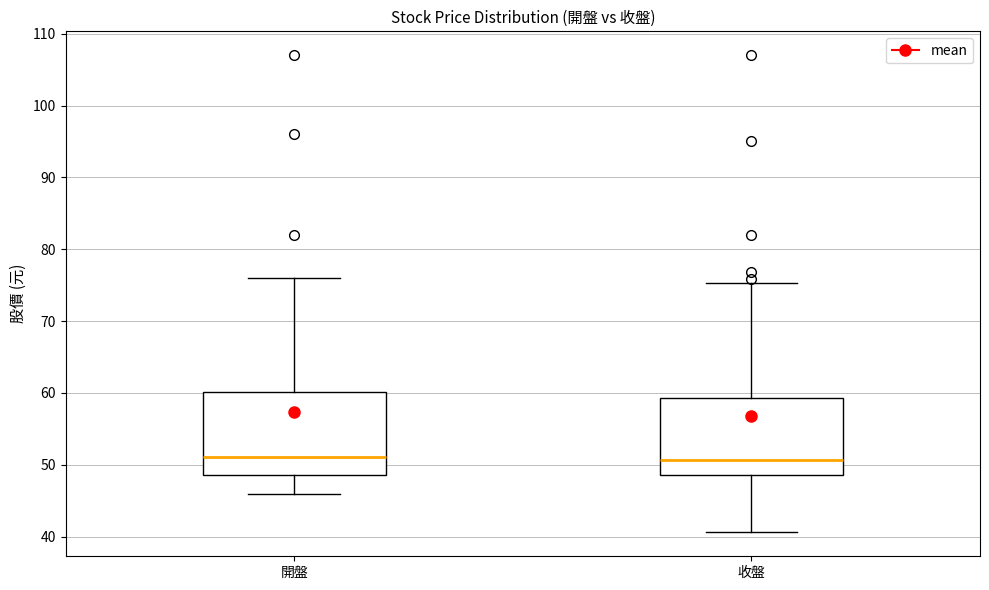

Where is the upper edge of the box for 開盤 on the y-axis? The values are not printed on the chart, so give them approximately, as read against the axis.

60